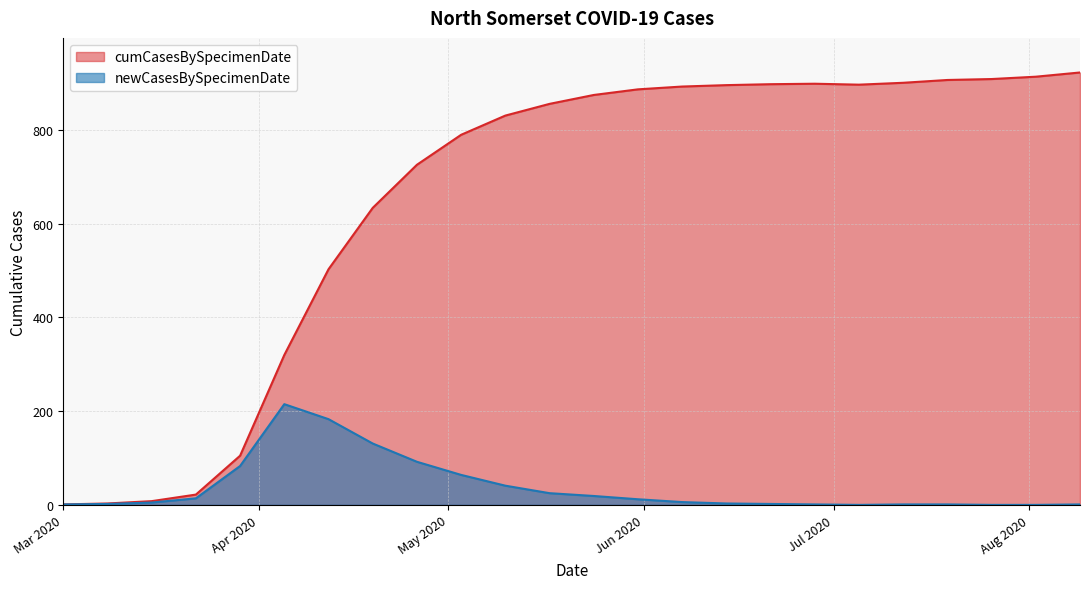

True or false: newCasesBySpecimenDate and cumCasesBySpecimenDate cross at least once.

False